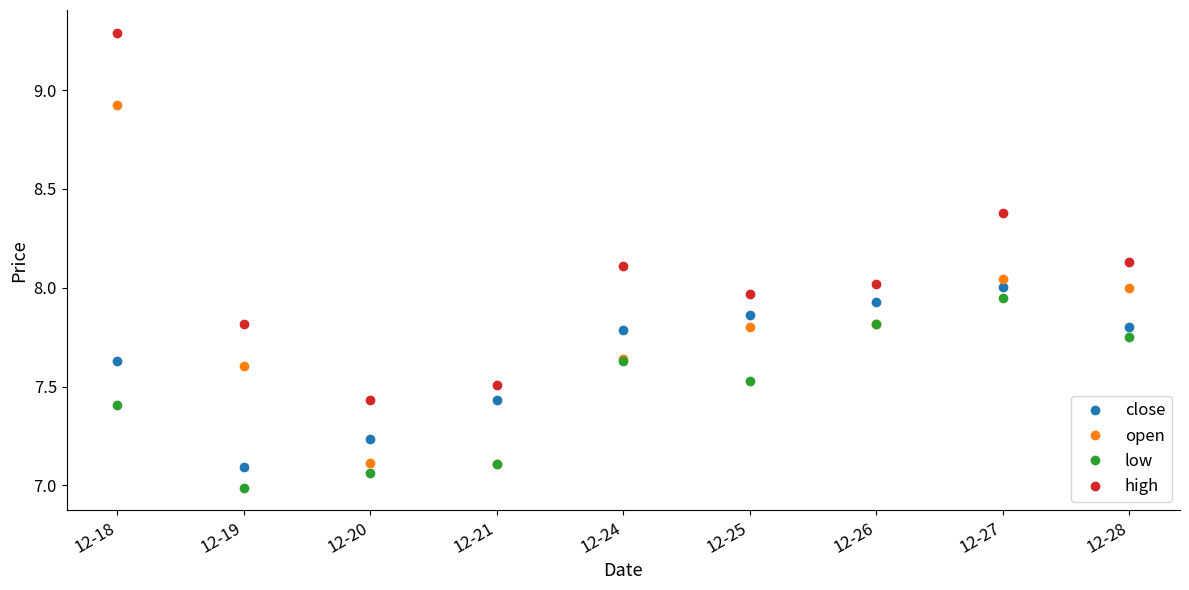

The low series shows 7.4 at 12-18. True or false?

True